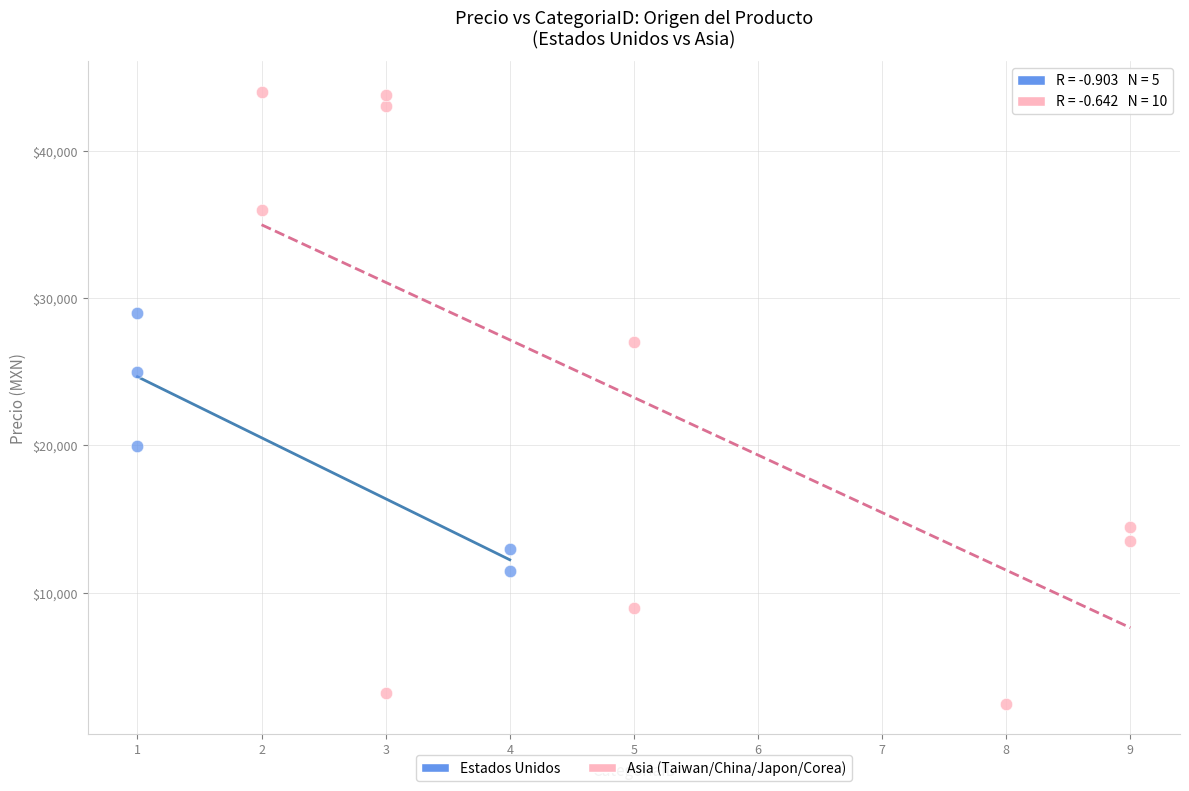

Which series has the largest Y range (max minus min)?

Asia (Taiwan/China/Japon/Corea)